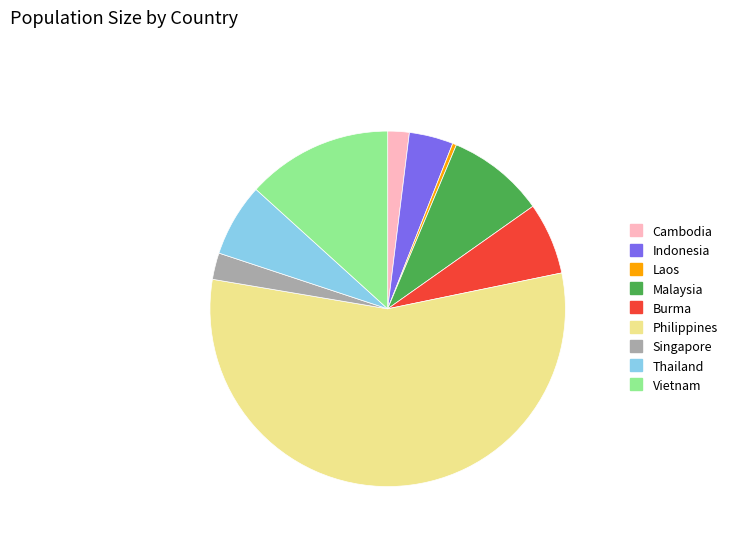

Do Indonesia and Cambodia together represent more than half of the pie?

No